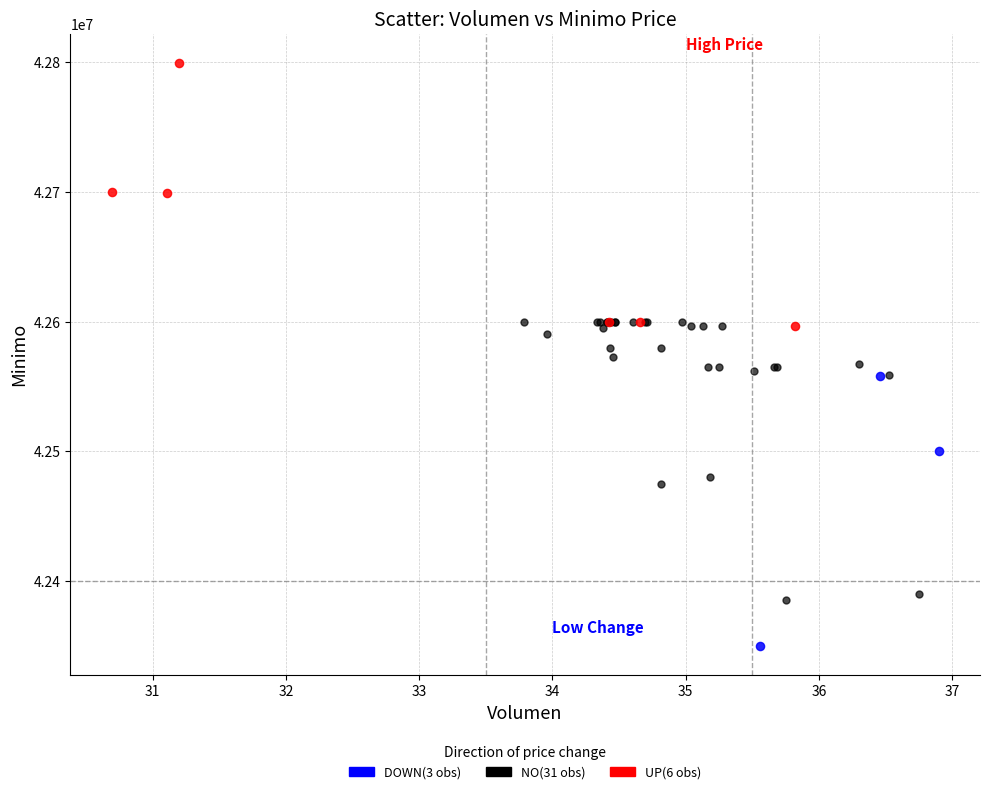

Which series reaches the minimum Y coordinate?

DOWN(3 obs)